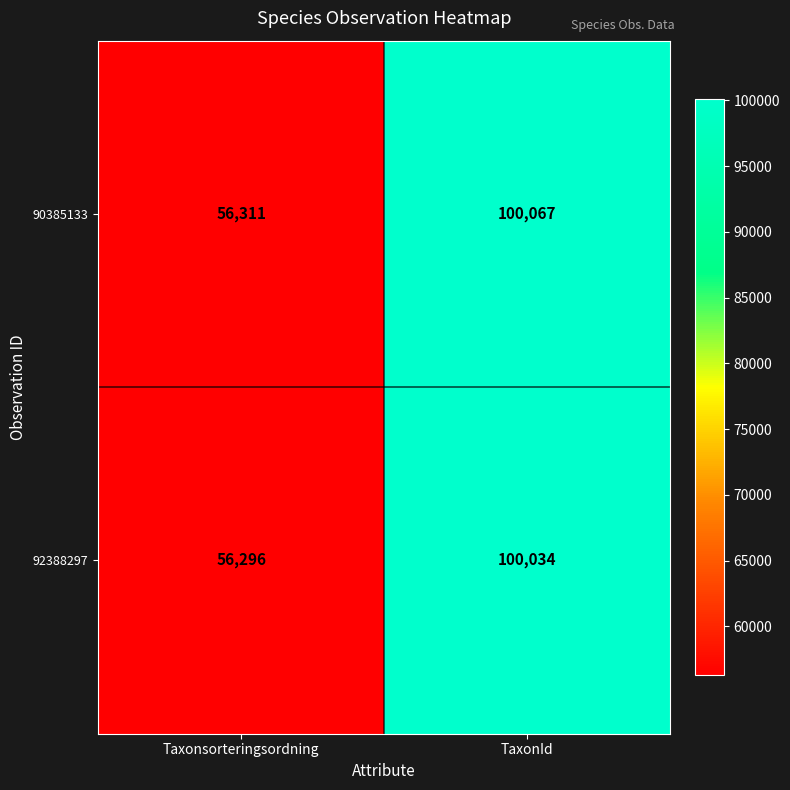

The 92388297 series shows 56296 at Taxonsorteringsordning. True or false?

True